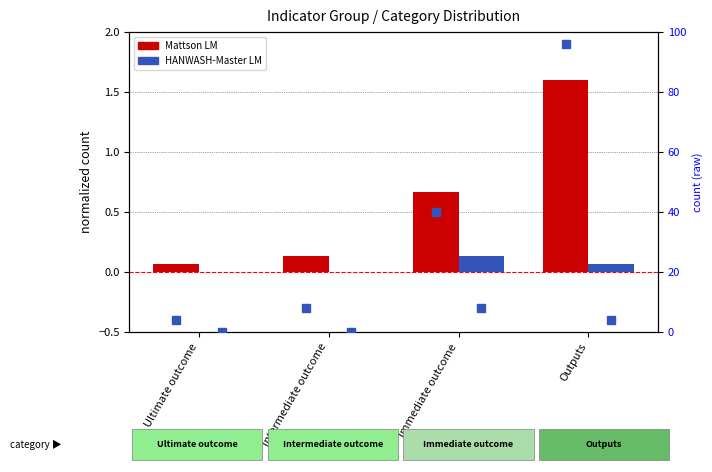

What is the spread (max minus min) of values at Immediate outcome?

0.5